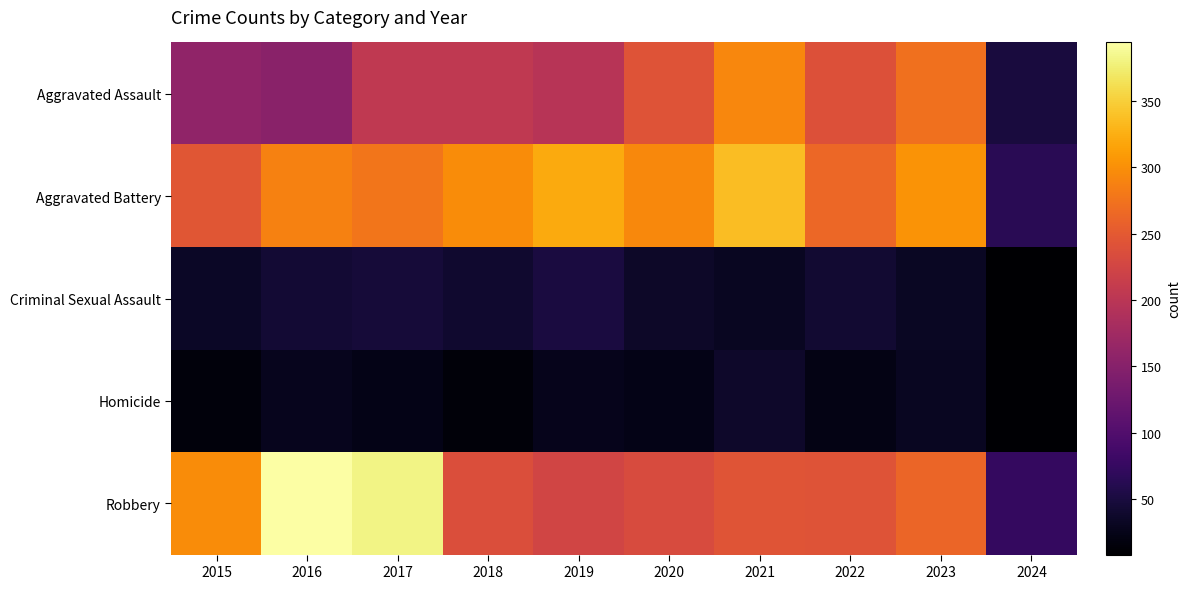

Which label corresponds to the largest value in the chart?

2016